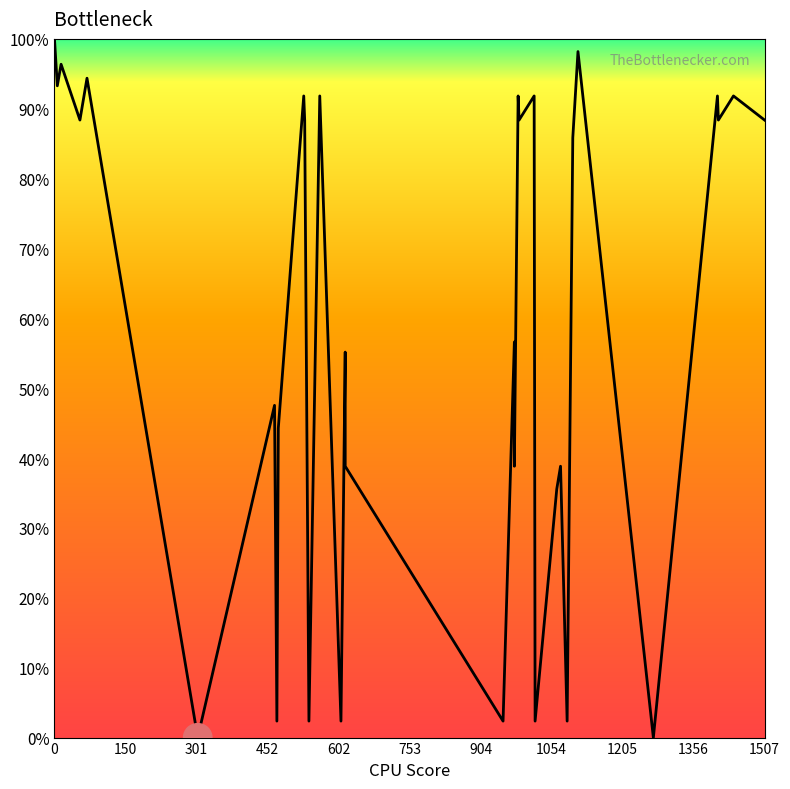

What is the value of the 24th point from the left?

2.4